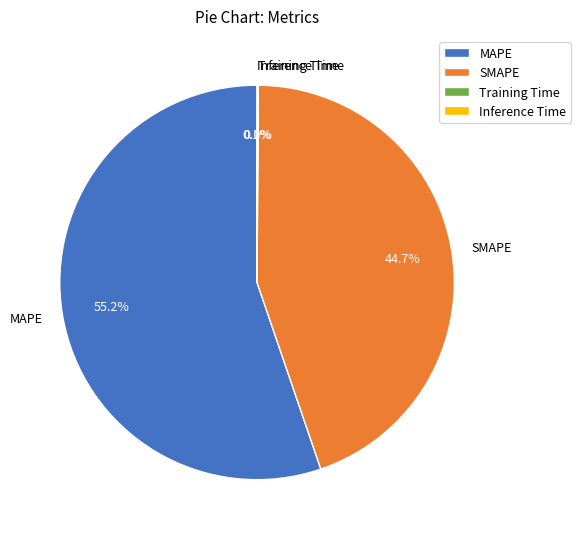

Which slice is the largest?

MAPE